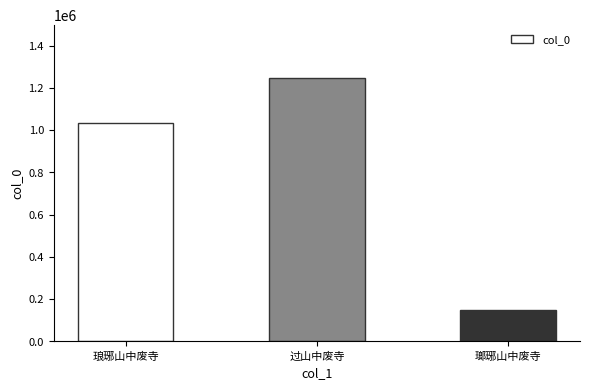

The value at 过山中废寺 is 2111770. True or false?

False